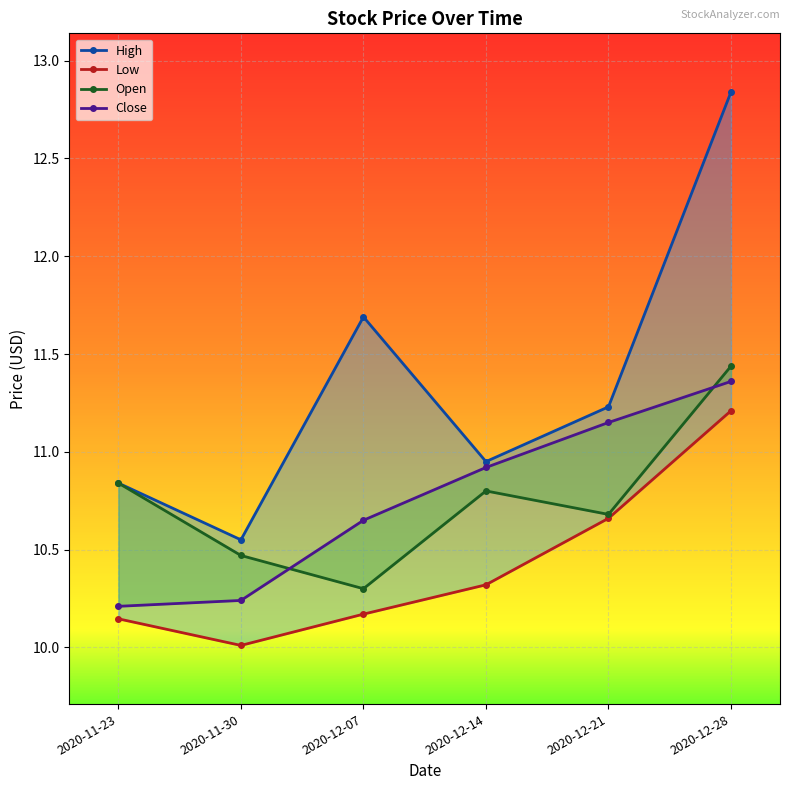

Is the value of Open at 2020-11-30 greater than the value of Close at 2020-11-30?

Yes